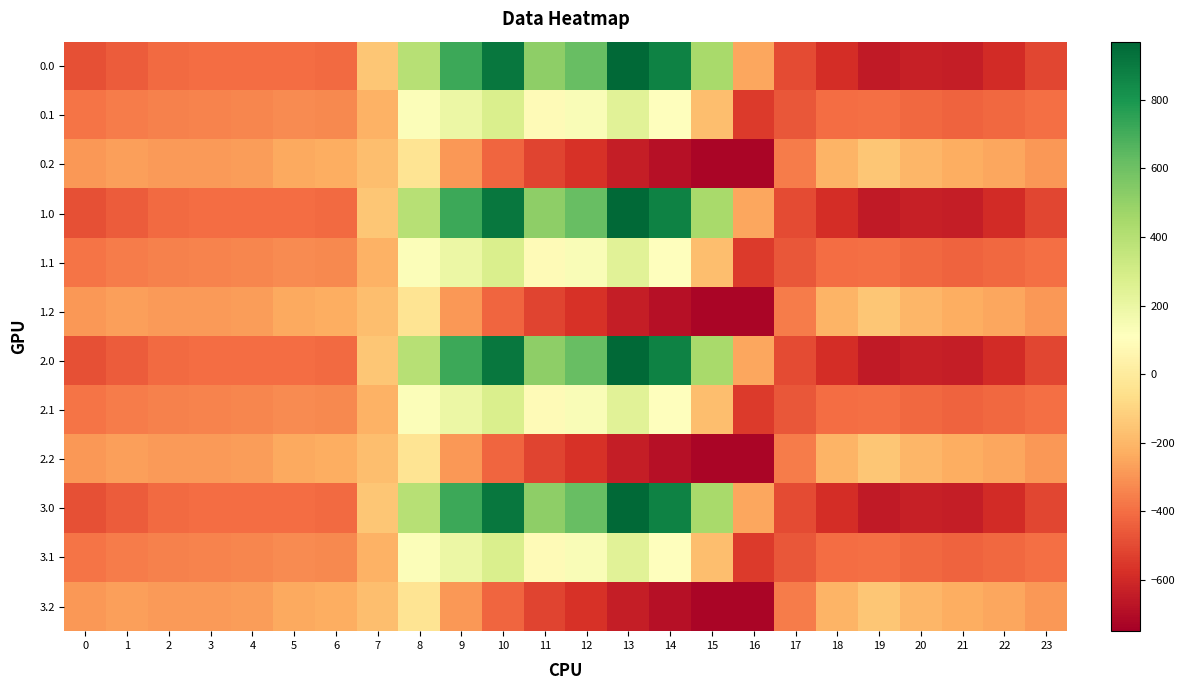

Count the number of data series in this chart.

12